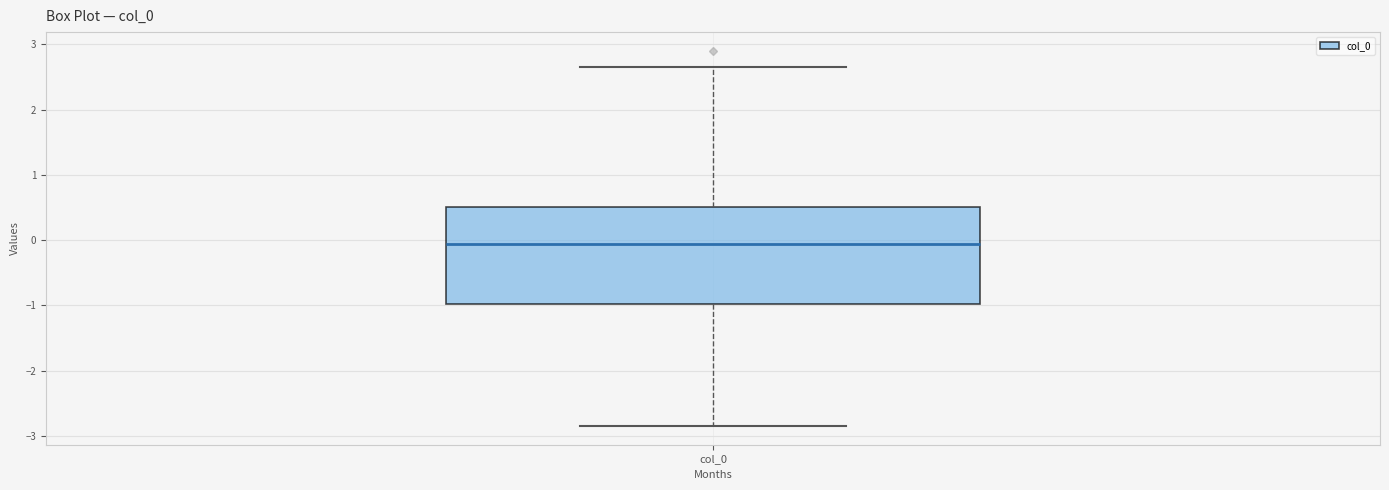

Transcribe this box plot: give where the median line is, the range the box spans, and where the two whiskers end, as read against the y-axis. The values are not printed on the chart, so give them approximately, as read against the axis.

median -0.1, box -1.0 to 0.5, whiskers -2.8 to 2.6